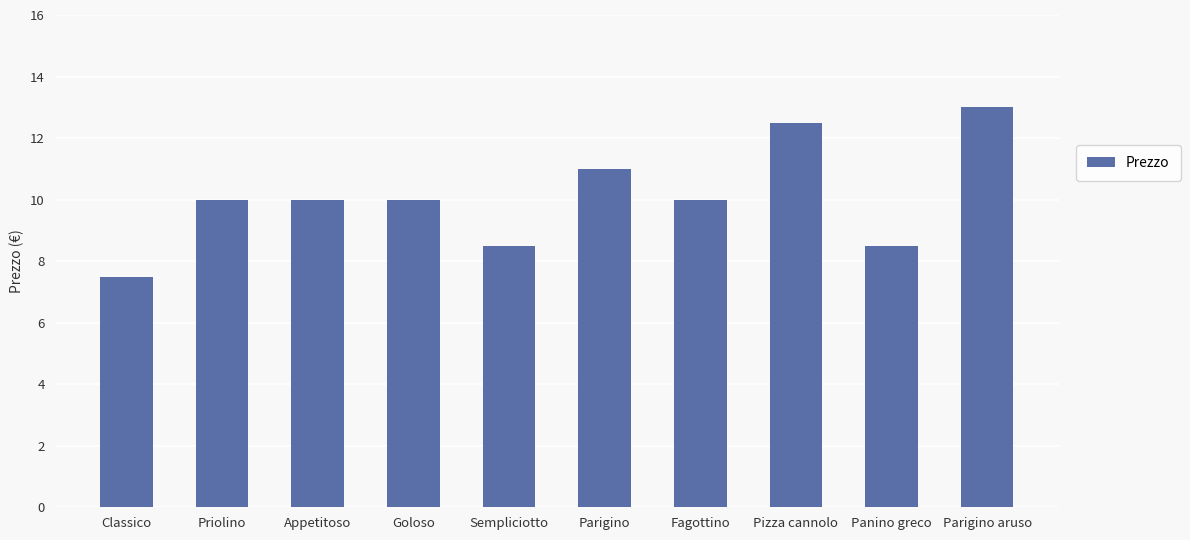

Reading left to right, list all the values displayed in this chart.

7.5	10.0	10.0	10.0	8.5	11.0	10.0	12.5	8.5	13.0